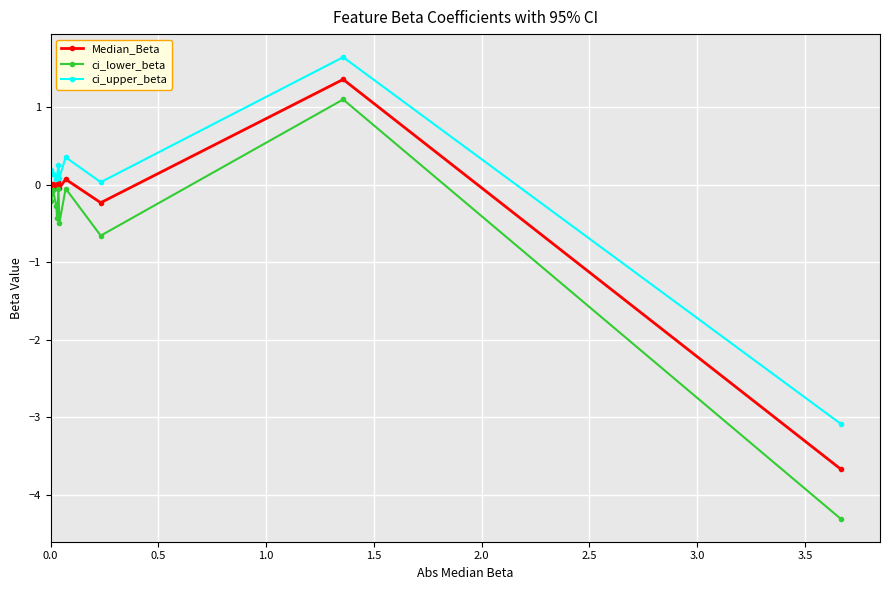

True or false: ci_upper_beta and ci_lower_beta intersect in this chart.

False